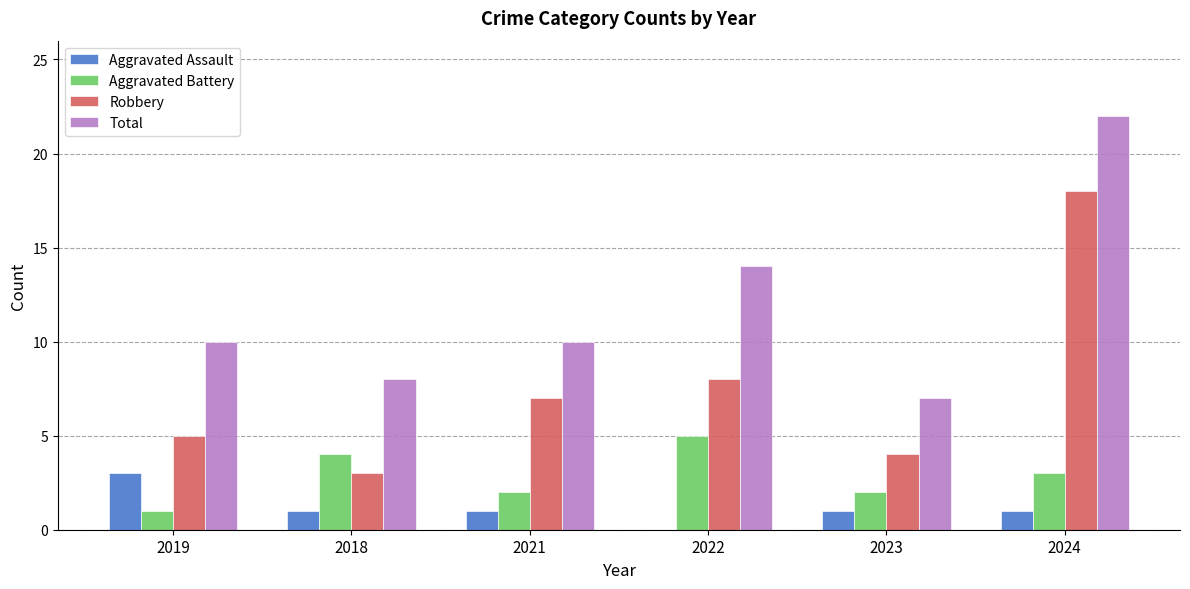

Are the bars grouped side by side (vs. stacked)?

Yes